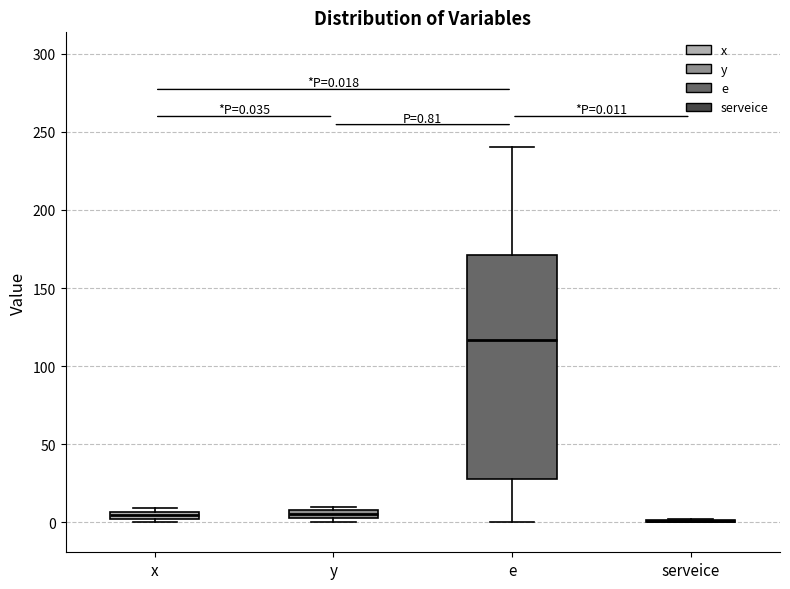

Comparing the boxes themselves (not the whiskers), which one is the tallest?

e